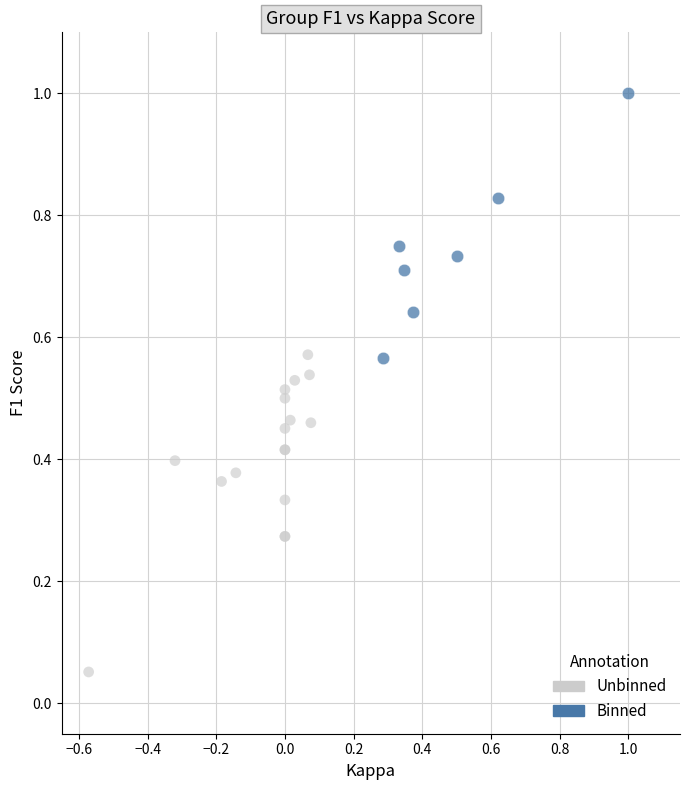

Which series contains the highest Y value?

Binned